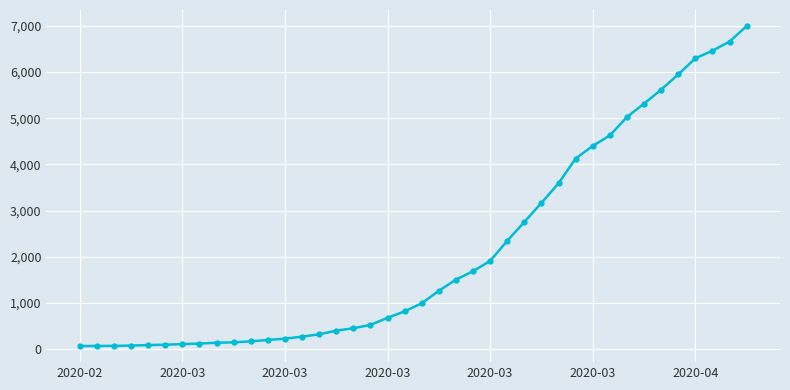

What is the difference between the maximum and minimum values?

6931